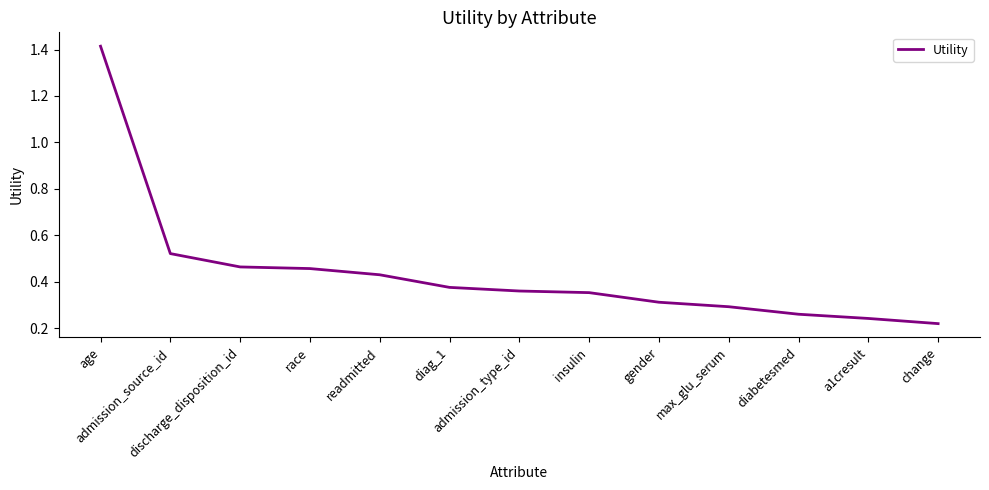

What is the difference between the maximum and minimum values?

1.2